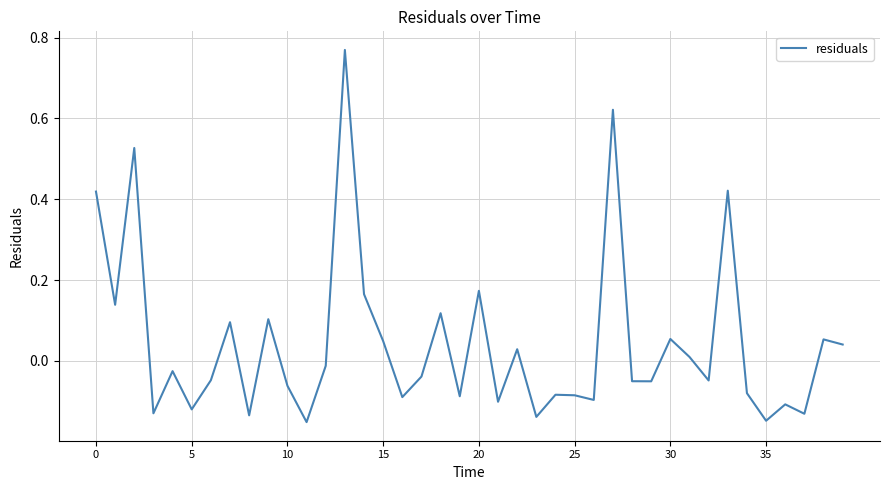

What is the difference between the maximum and minimum values?

0.9